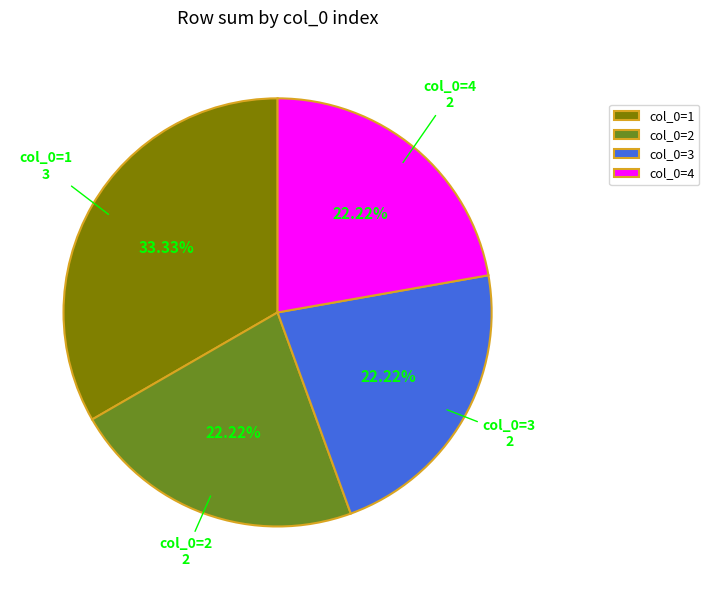

What is the largest slice in the pie chart?

col_0=1